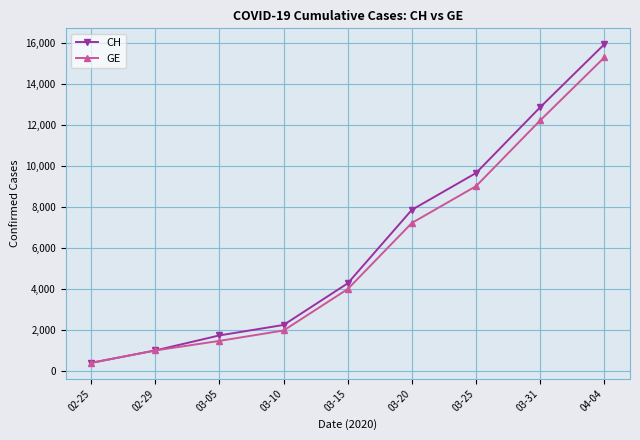

How many categories are shown in the chart?

9